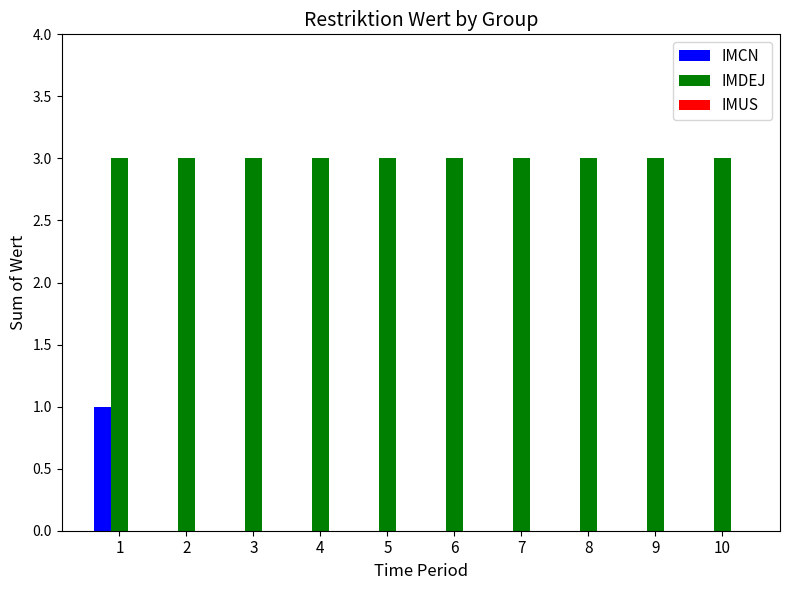

Is it true that IMDEJ equals 3 at 4?

True